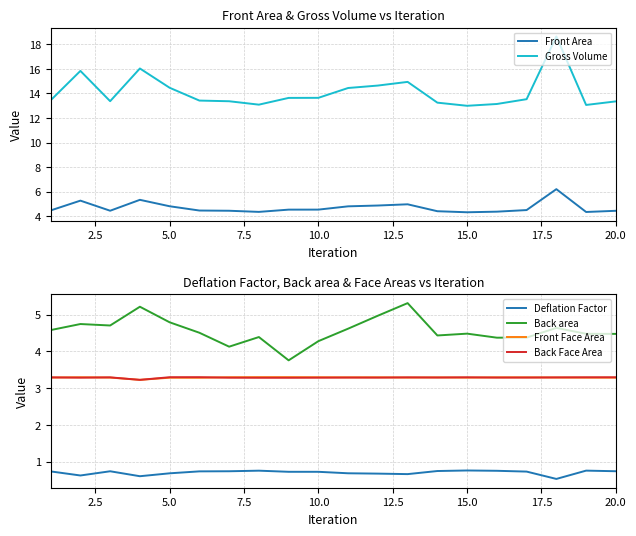

True or false: Gross Volume has more than 0 points higher than both neighbors.

True